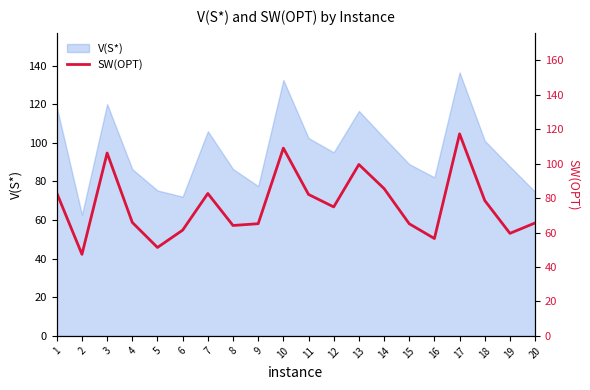

What is the ratio of the value at 8 to the value at 11?

0.8